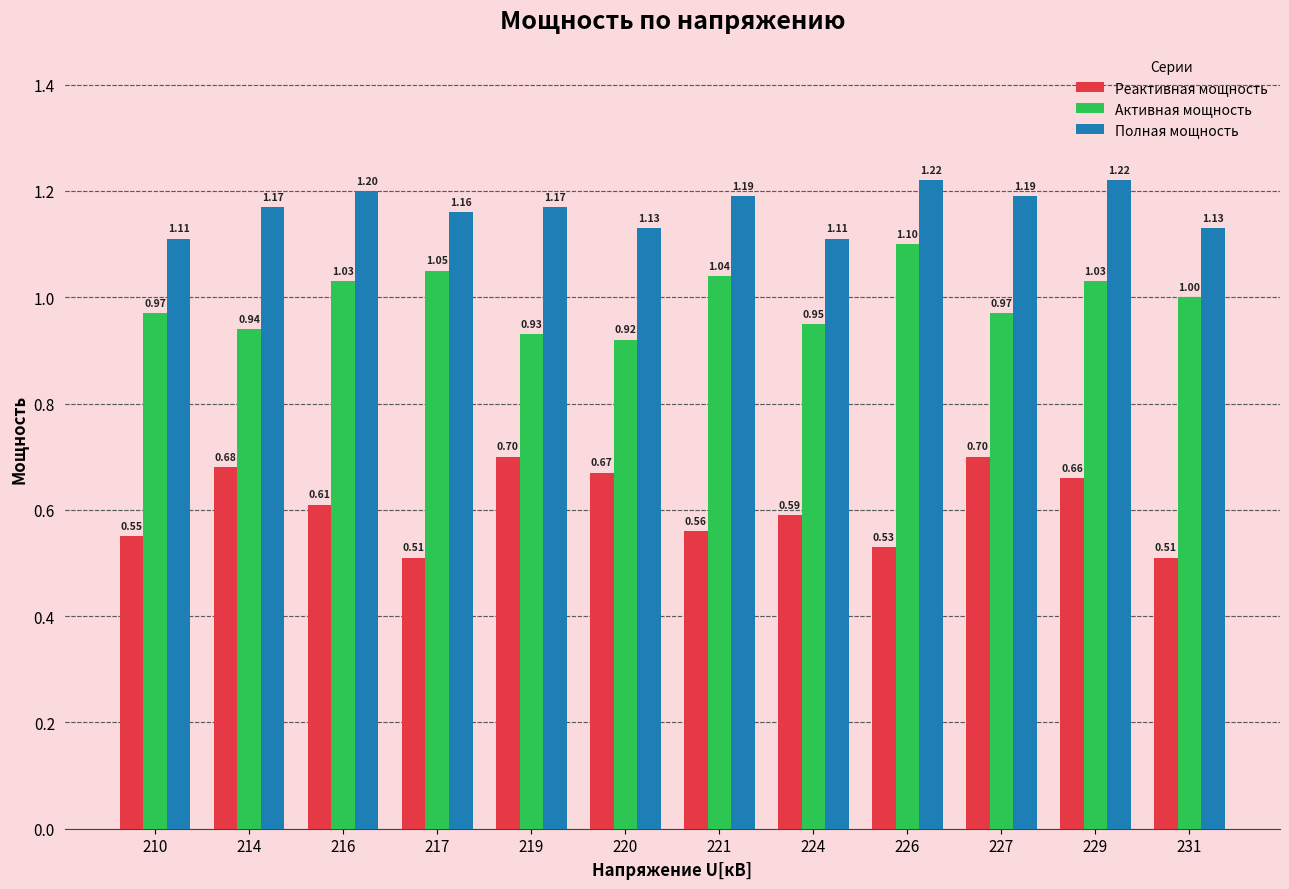

What is the sum of all Реактивная мощность values?

7.3